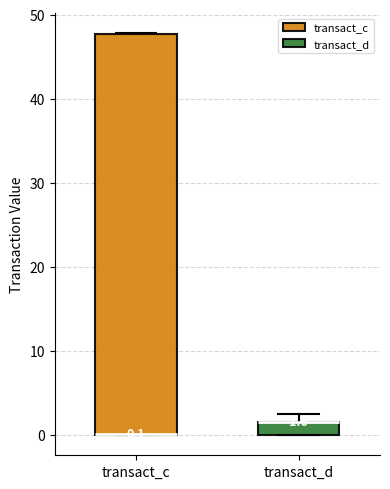

Comparing the boxes themselves (not the whiskers), which one is the tallest?

transact_c